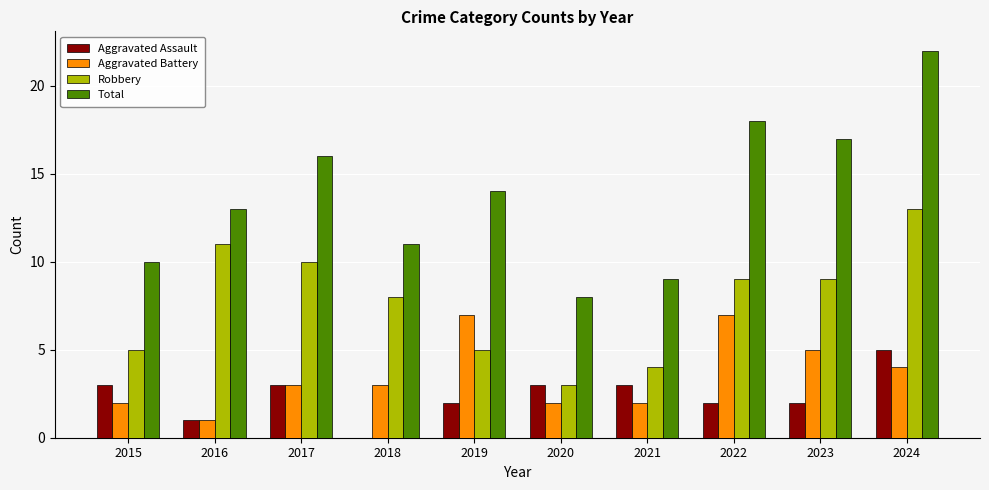

Which series changed the most between 2017 and 2018?

Total